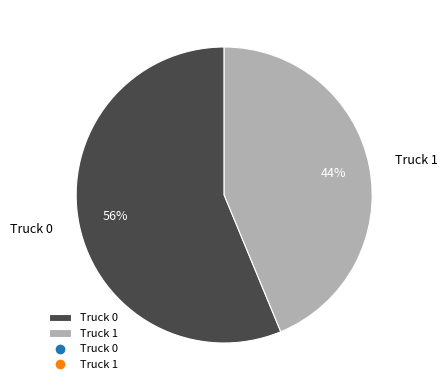

Which has a higher value, Truck 1 or Truck 0?

Truck 0